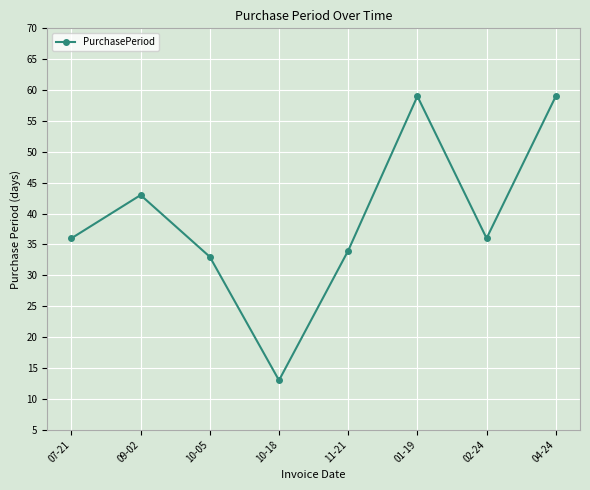

How many interior local peaks (higher than both neighbors) does the data have?

2